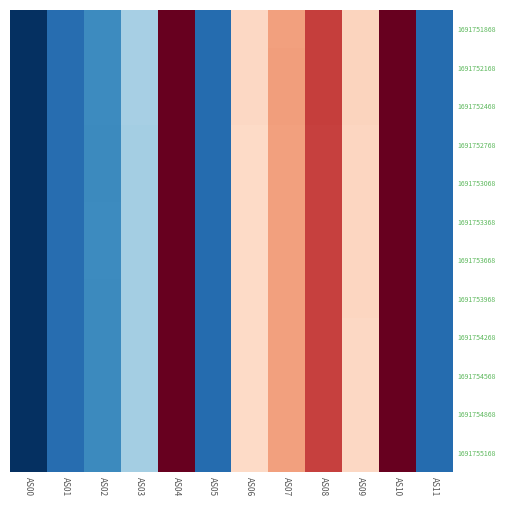

What is the minimum value shown in the chart?

2765